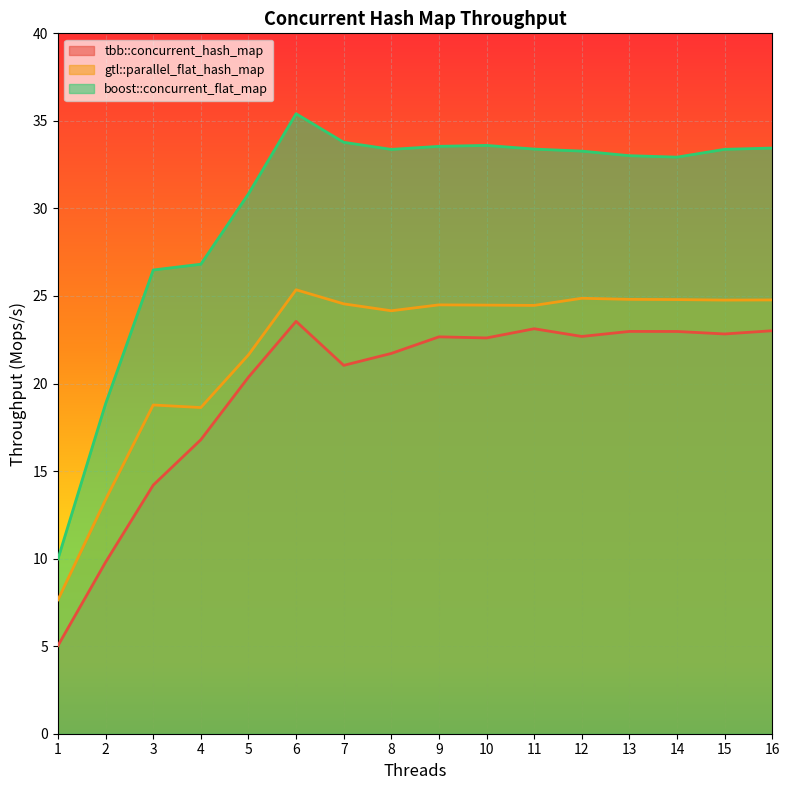

At how many categories does at least one series exceed 26?

14